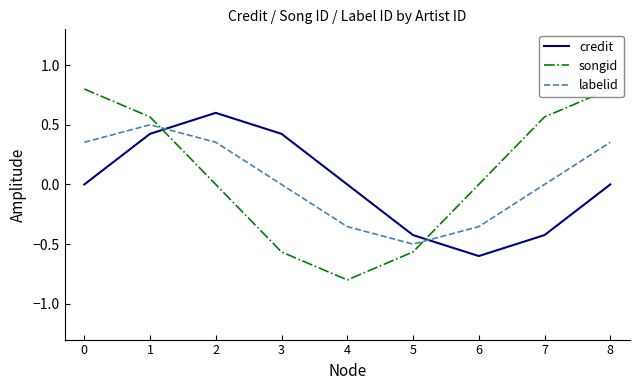

What is the highest value of the songid series?

0.8